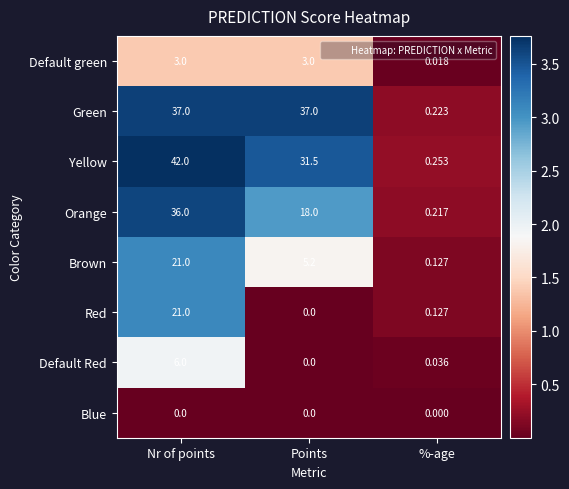

Which series changed the most between Nr of points and %-age?

Yellow